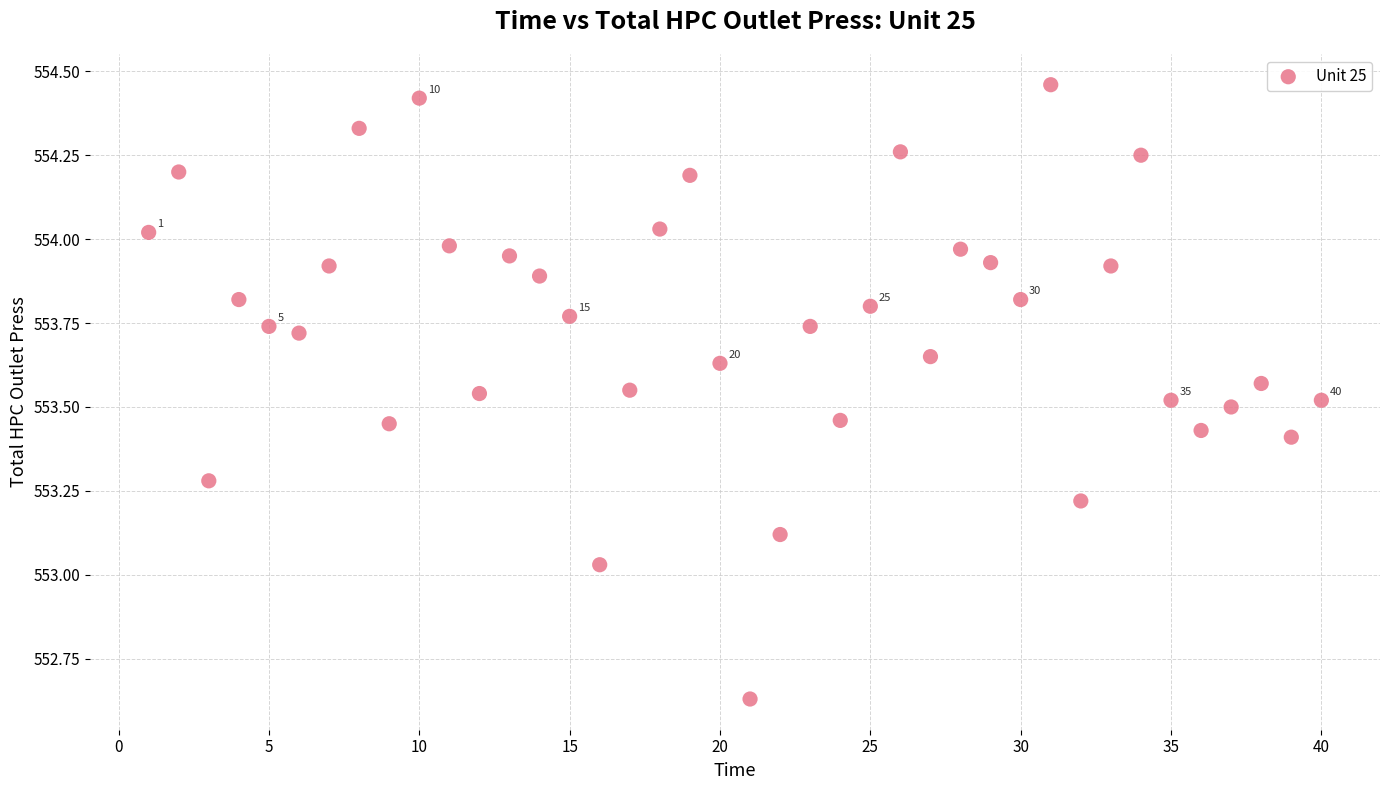

What is the range of Y values (max minus min)?

1.8